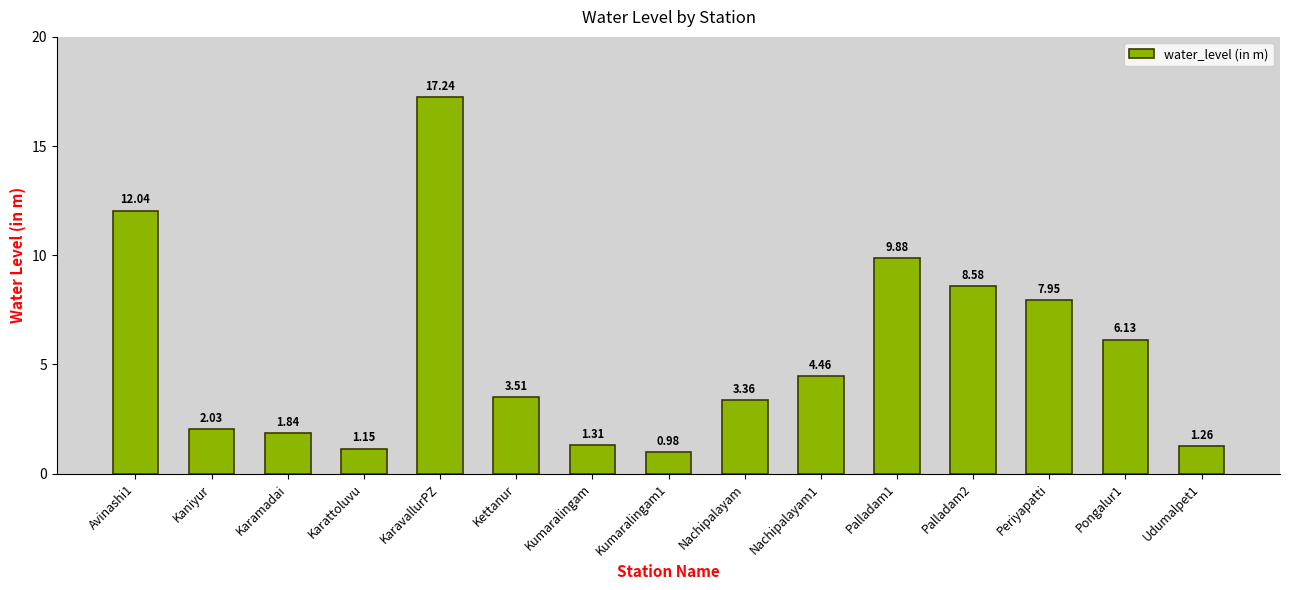

Which category has the highest value across all series?

KaravallurPZ